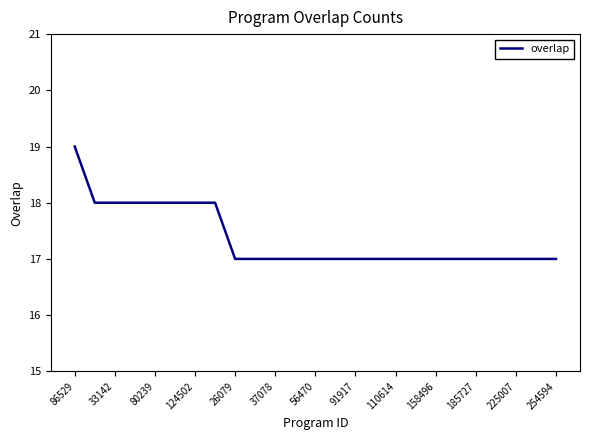

What is the smallest value displayed?

17